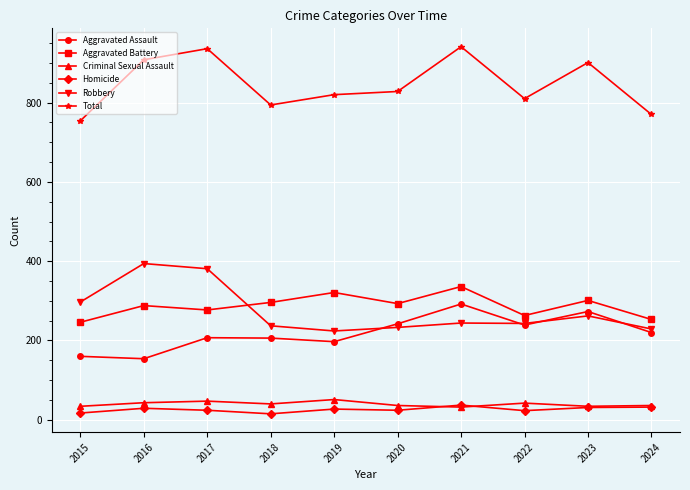

True or false: Homicide and Aggravated Assault intersect in this chart.

False